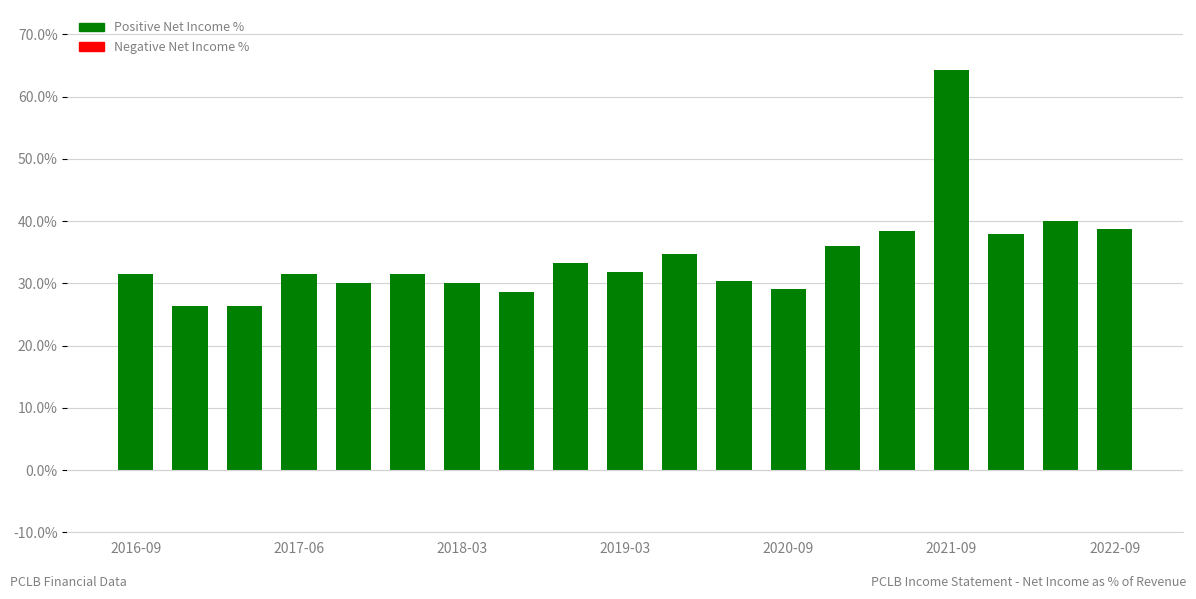

How many values are below 31?

7